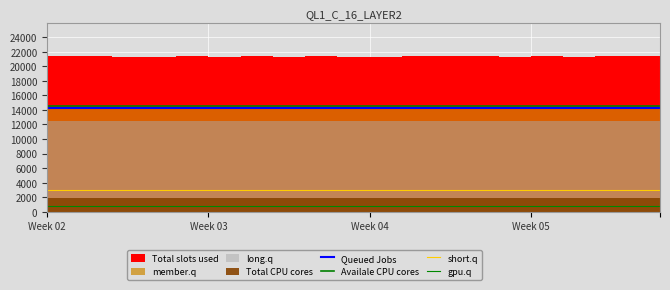

In gpu.q, how many points are higher than both neighbors (excluding endpoints)?

4